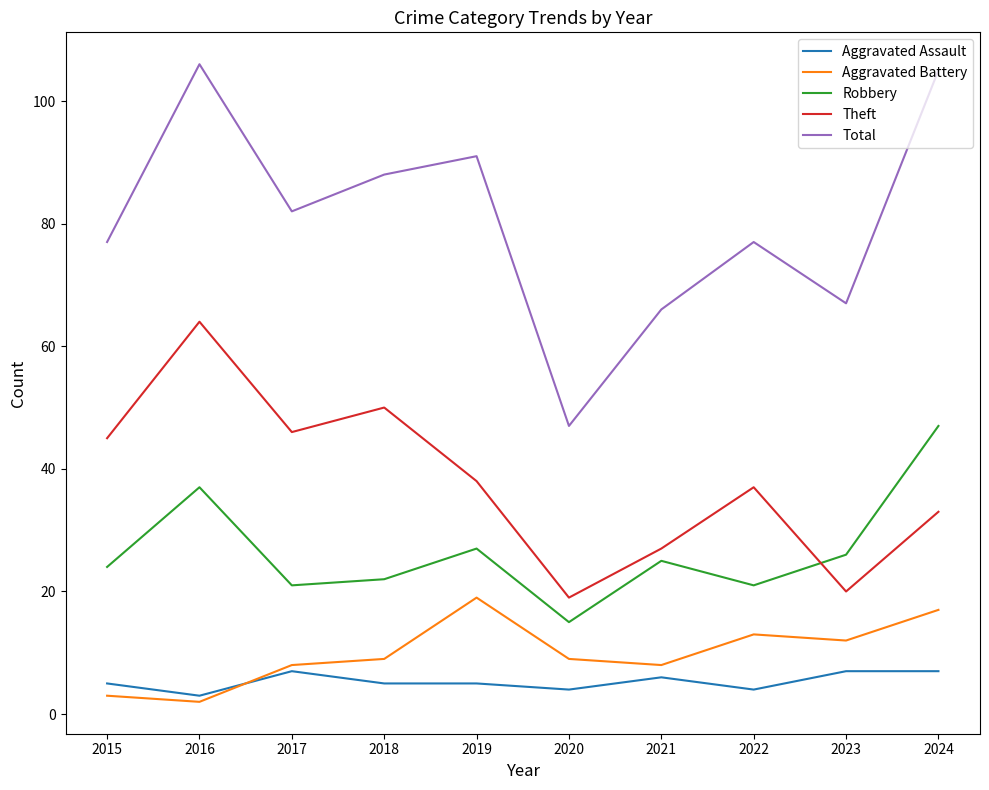

What is the difference between the maximum and minimum values in the Robbery series?

32